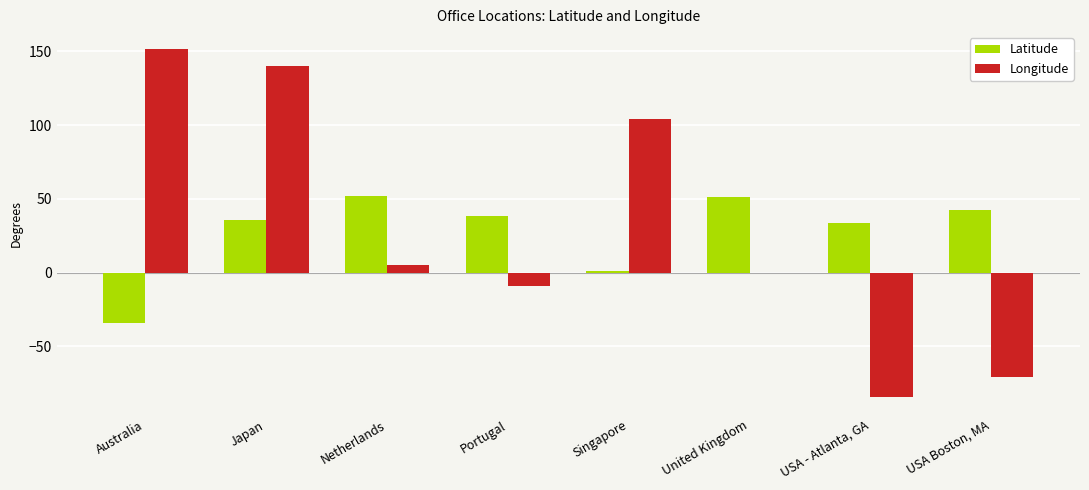

At which category is the sum across all series the highest?

Japan